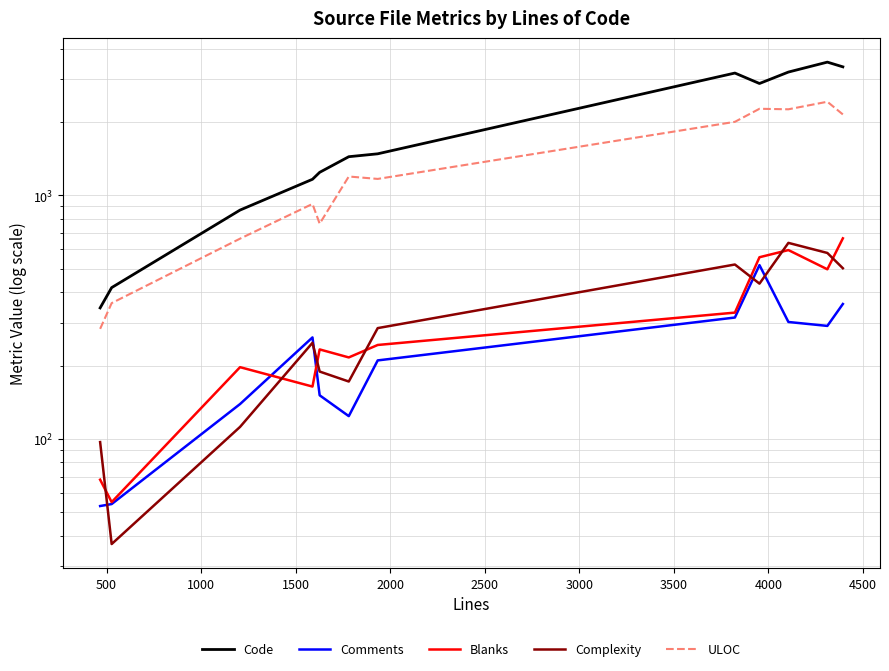

What is the value of the Comments point at the 10th from the left?

302